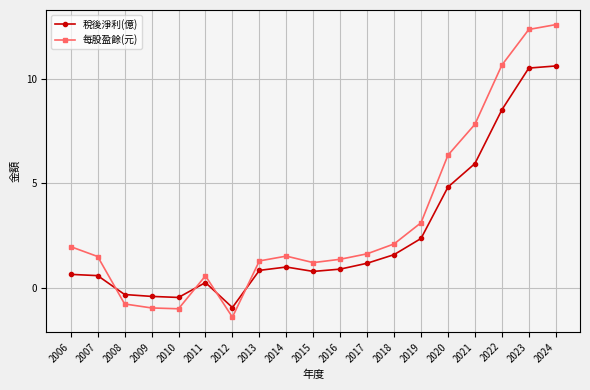

Where does the 稅後淨利(億) series first go above 0?

2006